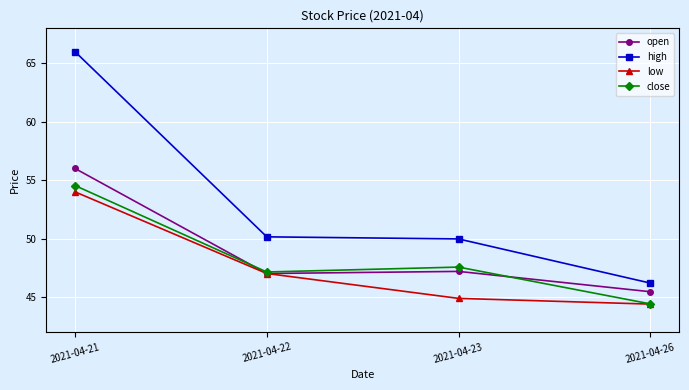

Where is low nearest to the value 49?

2021-04-22